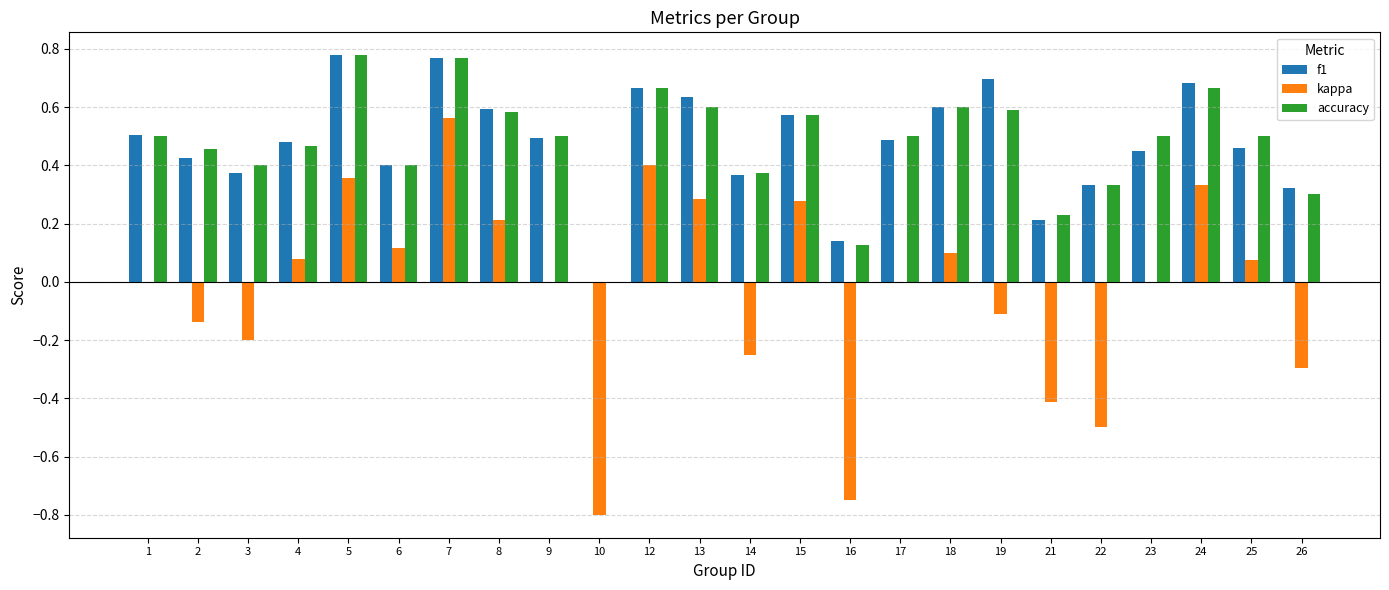

What is the sum of all kappa values?

-0.7